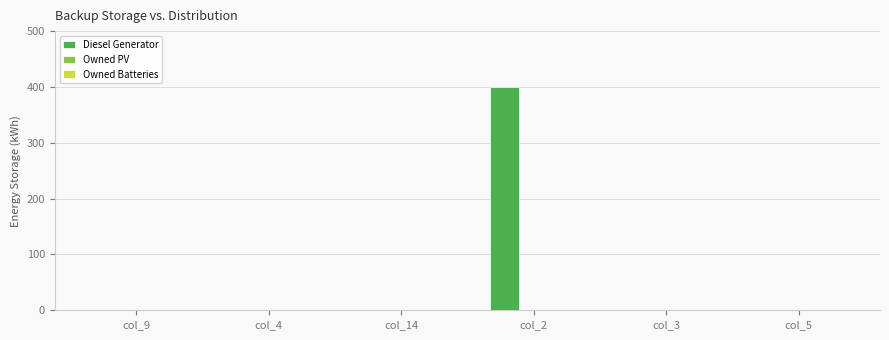

Reading right to left, extract all data points from this chart.

col_5=0	col_3=0	col_2=400	col_14=0	col_4=0	col_9=0